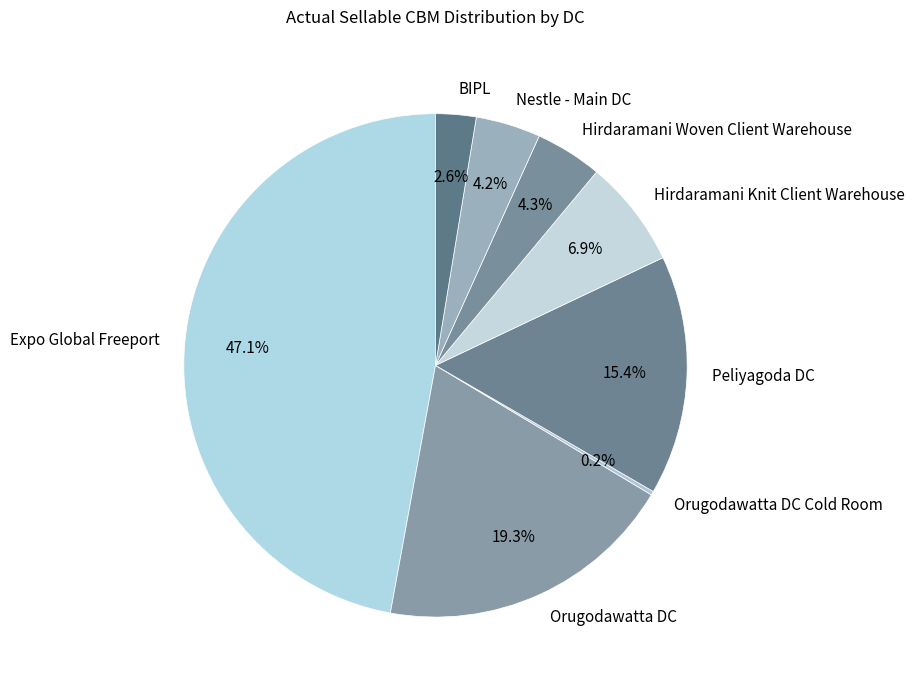

Is there any slice that represents more than half of the pie?

No